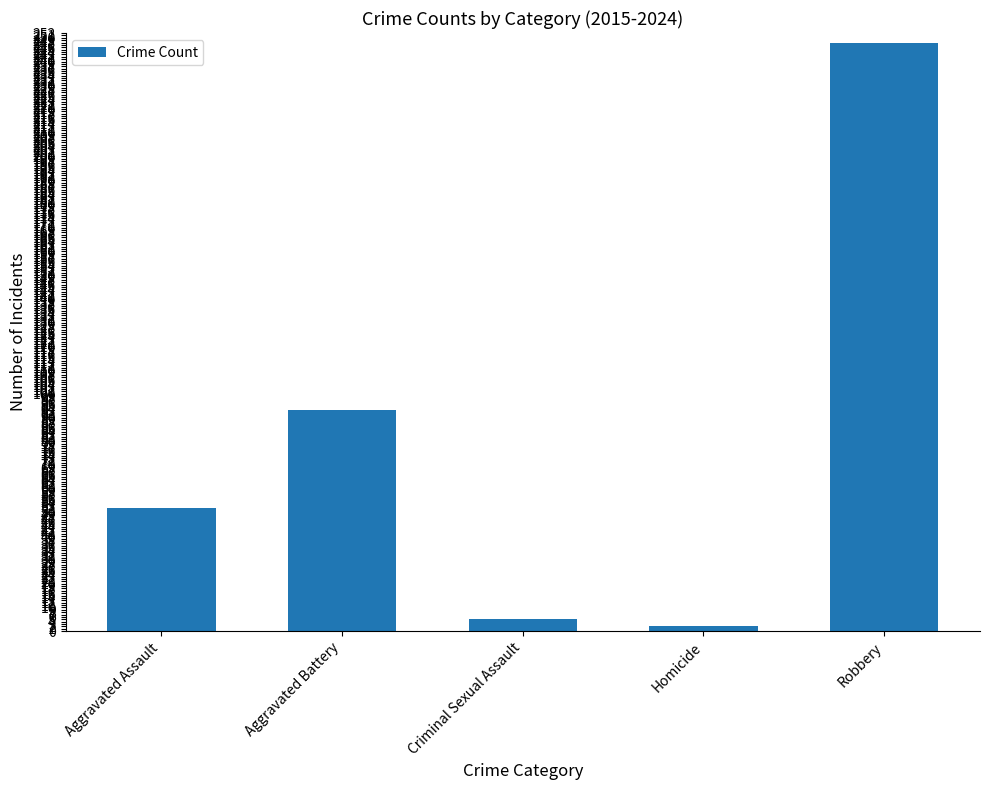

Between Homicide and Aggravated Battery, which is larger?

Aggravated Battery